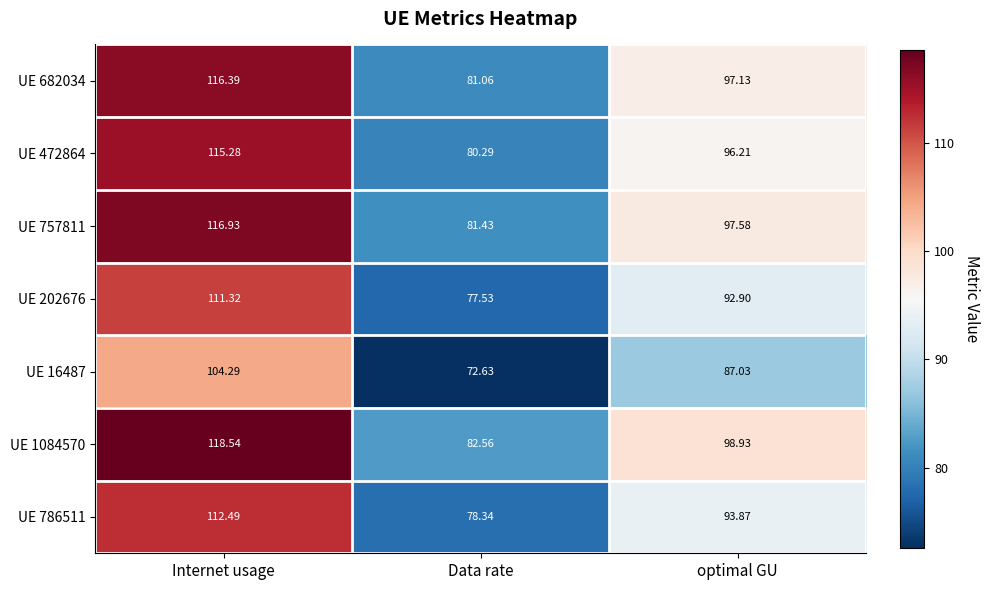

At which category does the chart reach its minimum across all series?

Data rate